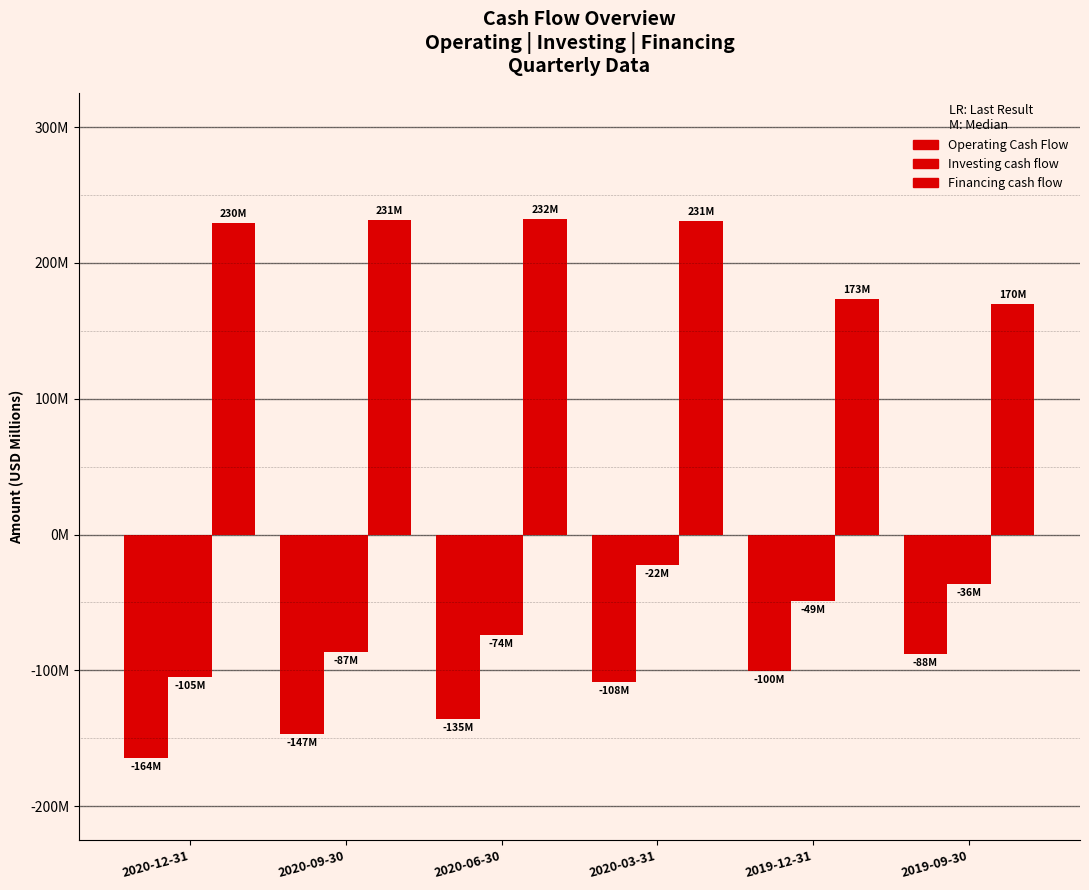

Which has a higher value, 2020-03-31 or 2020-09-30?

2020-03-31